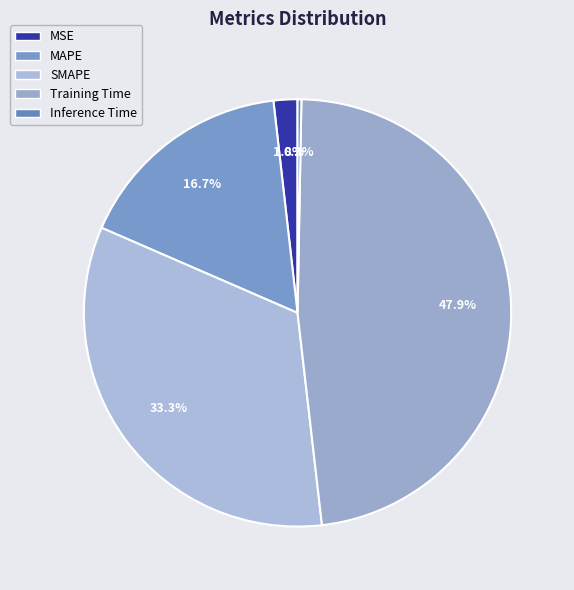

To the nearest percent, what is the combined percentage of Inference Time and MAPE?

17%